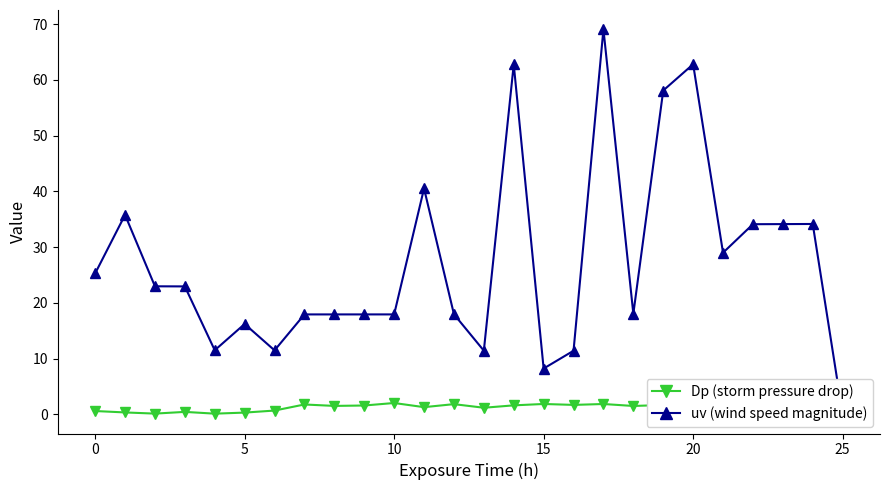

Which has a higher value, 25 or 15?

15